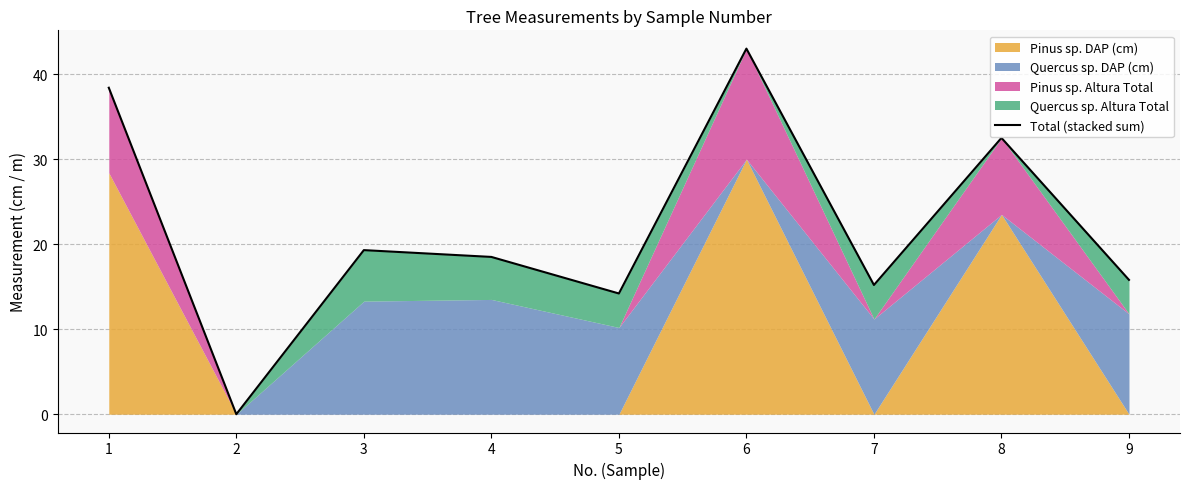

Reading right to left, transcribe all the data shown in this chart.

9=15.8	8=32.5	7=15.2	6=43.0	5=14.2	4=18.5	3=19.3	2=0.0	1=38.4